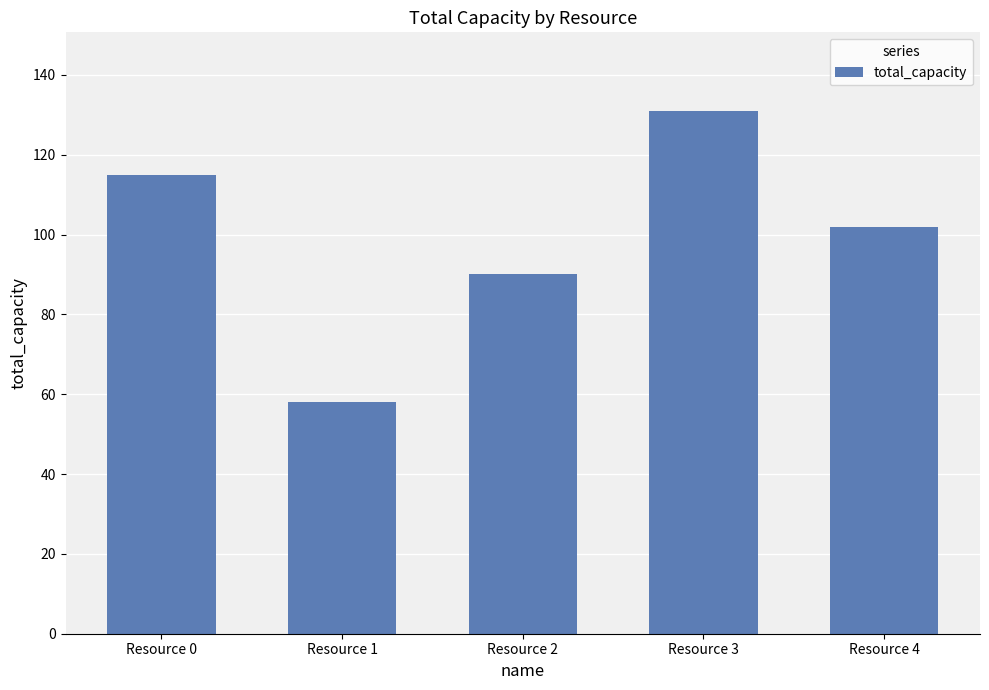

At which category does the chart reach its minimum across all series?

Resource 1